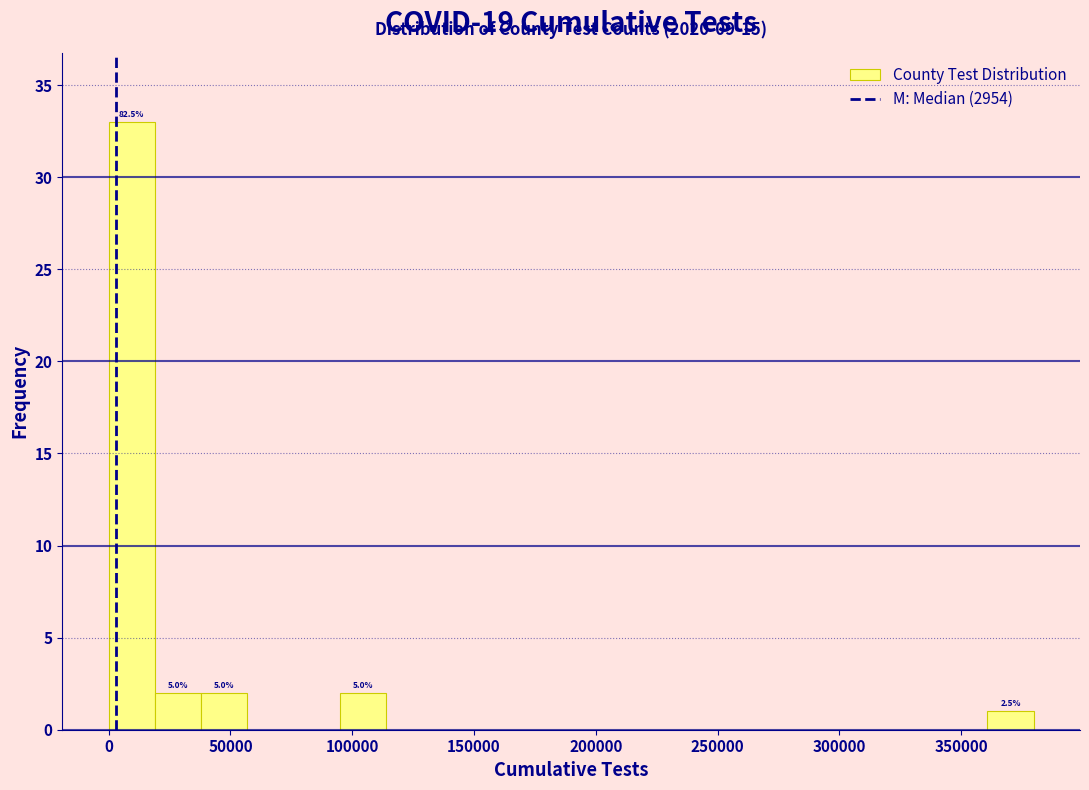

Read against the x-axis, roughly where is the centre of the tallest bar?

10000